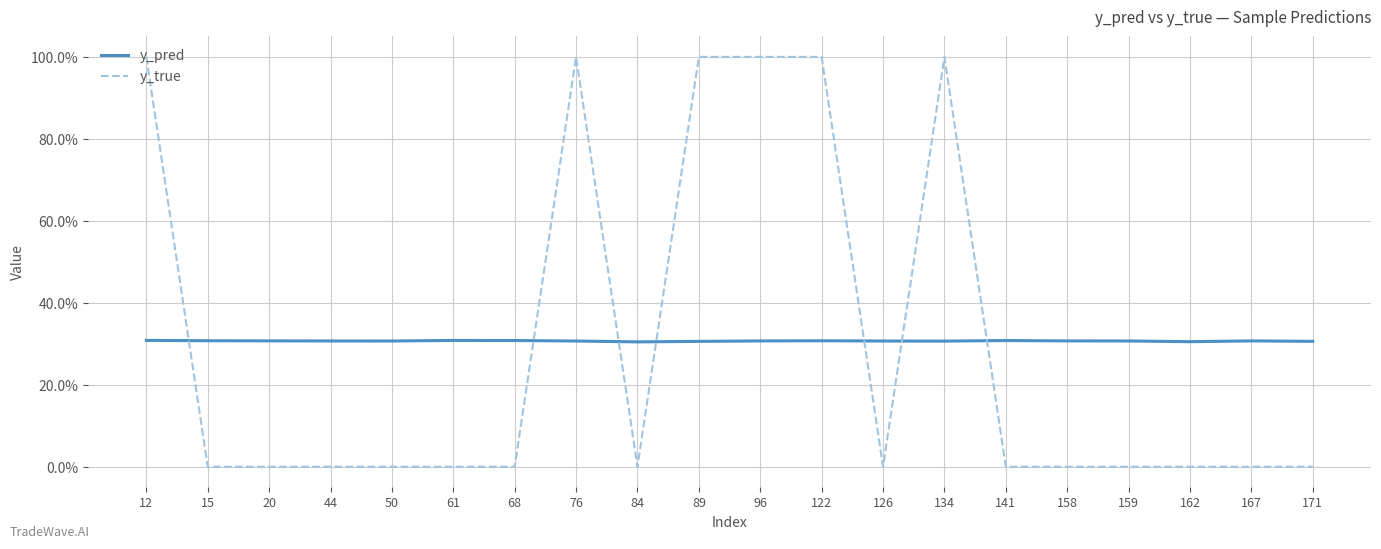

Where is y_true nearest to the value 0?

15